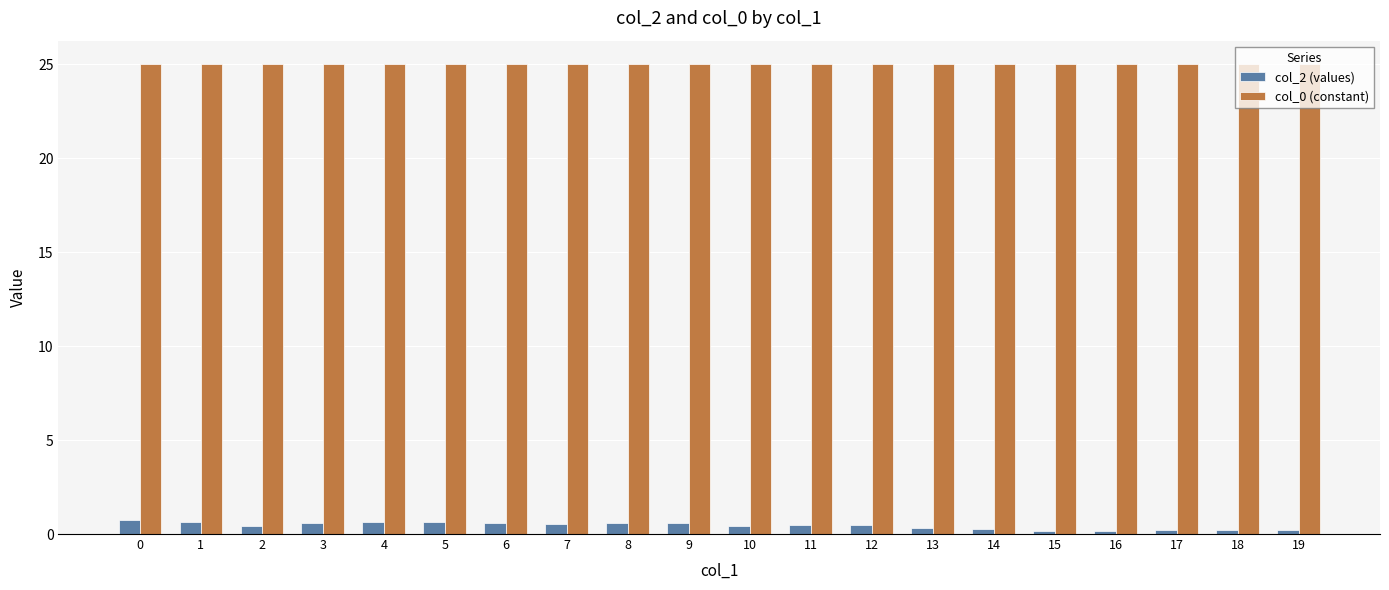

Which series has the largest total across all categories?

col_0 (constant)